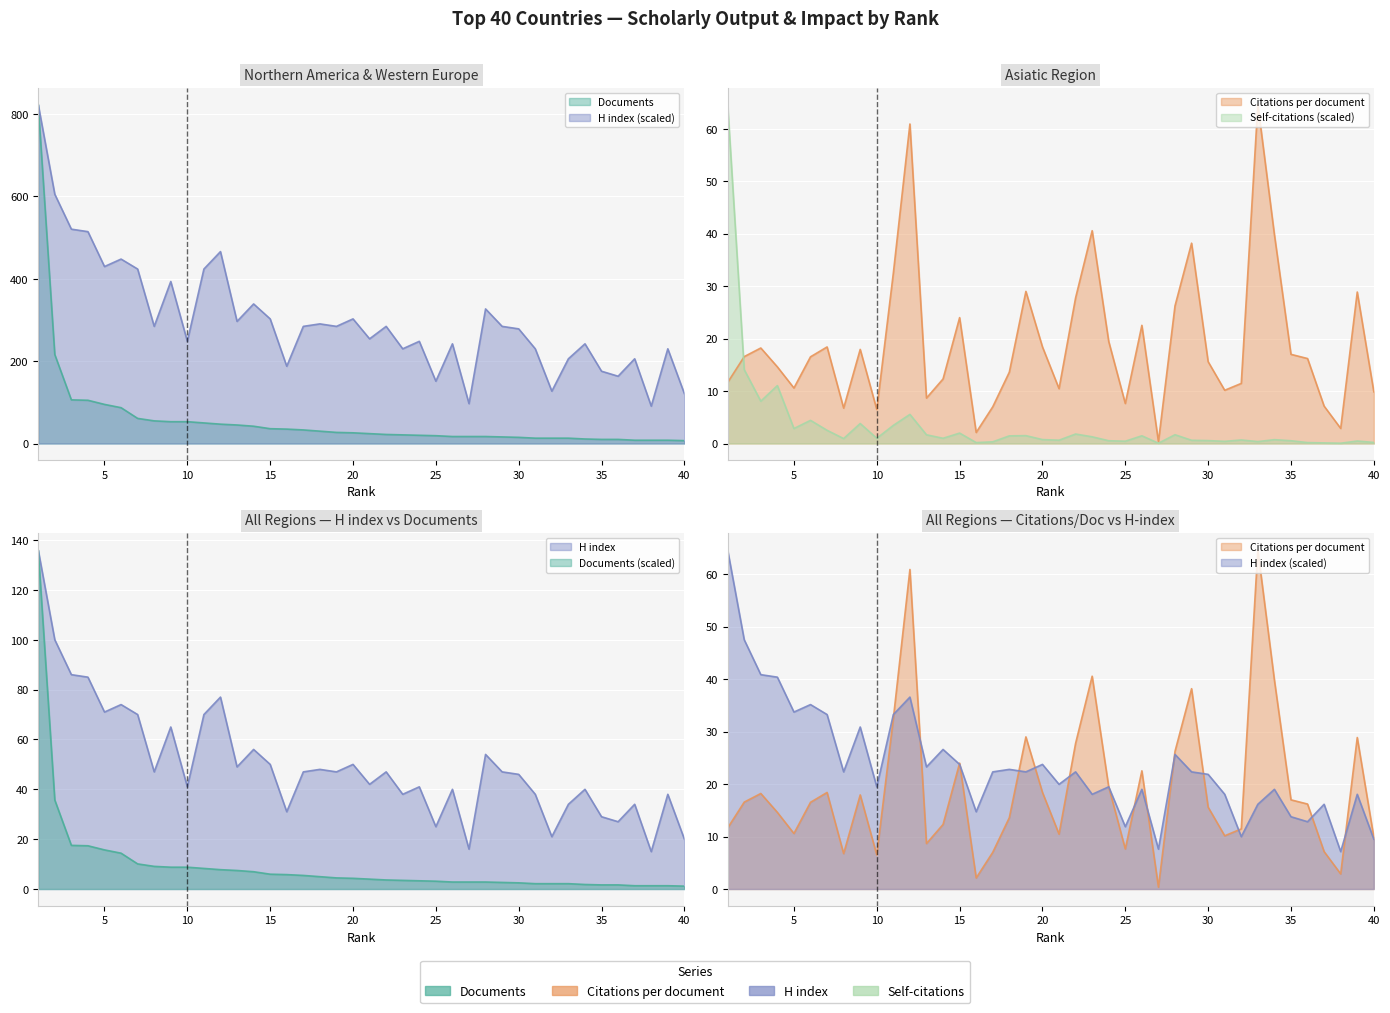

True or false: H index and Self-citations intersect in this chart.

False